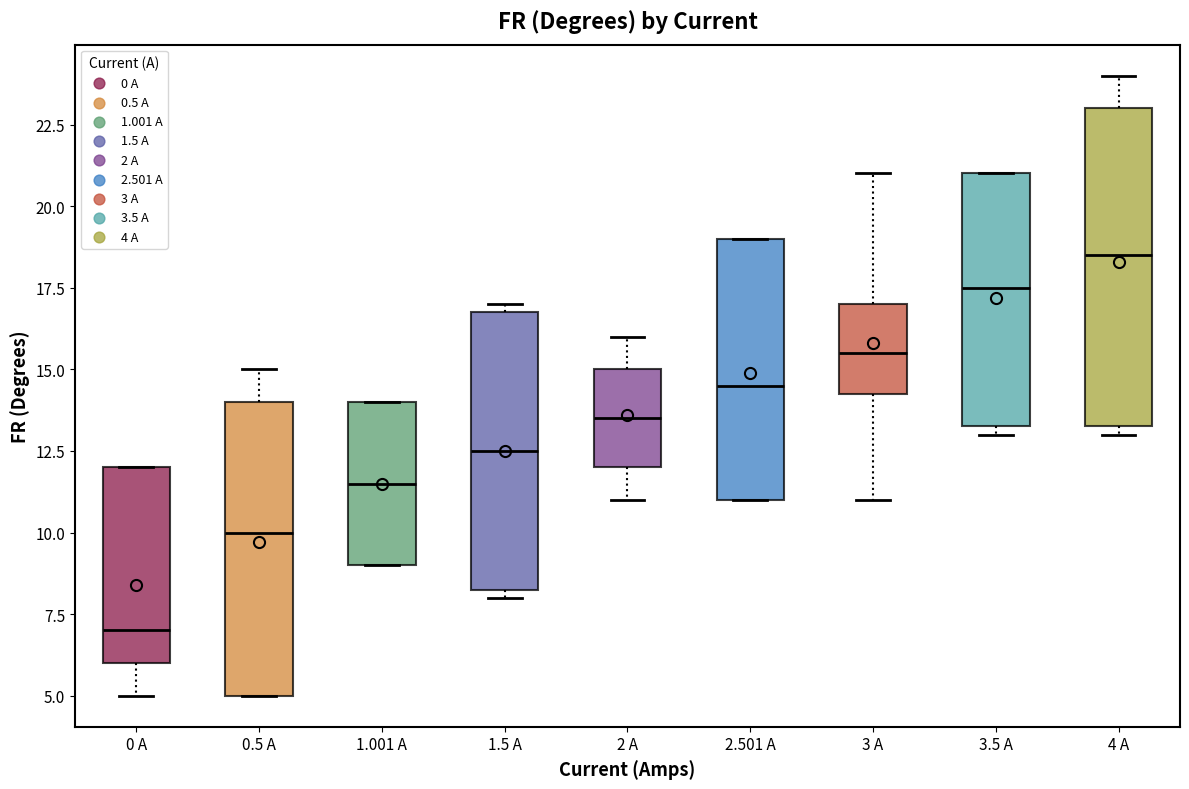

Which box's median line is the highest?

4 A